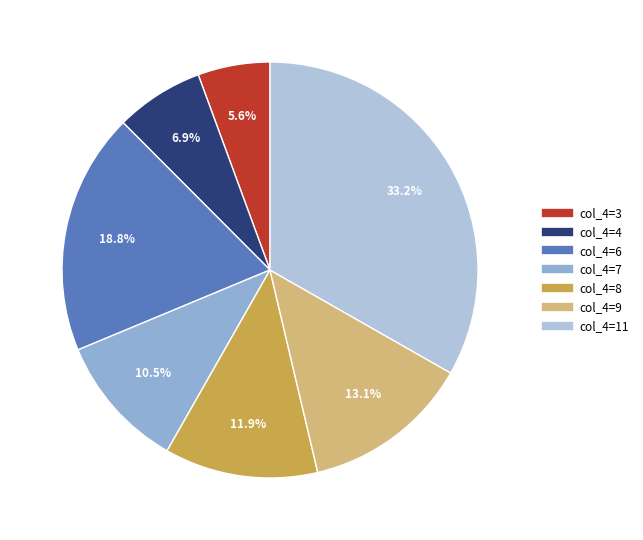

Is there any slice that represents more than half of the pie?

No